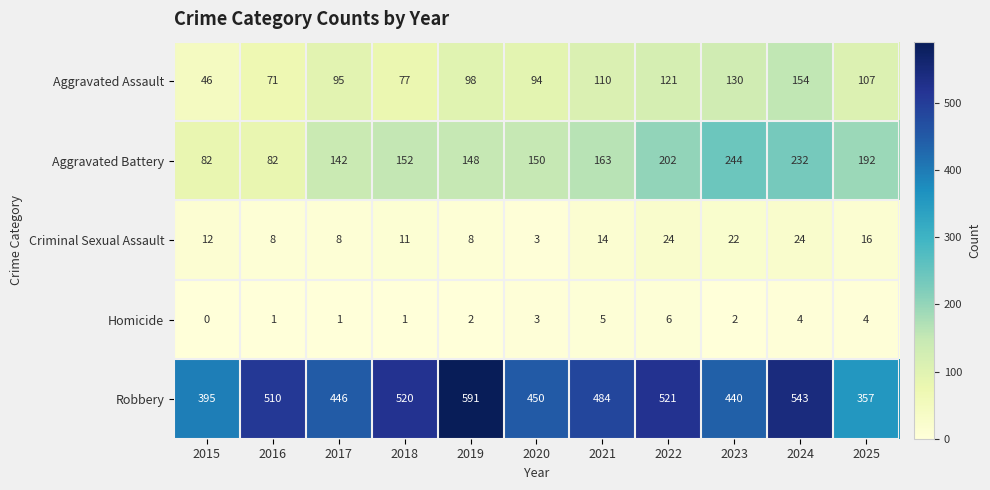

Which series has the widest spread of values?

Robbery